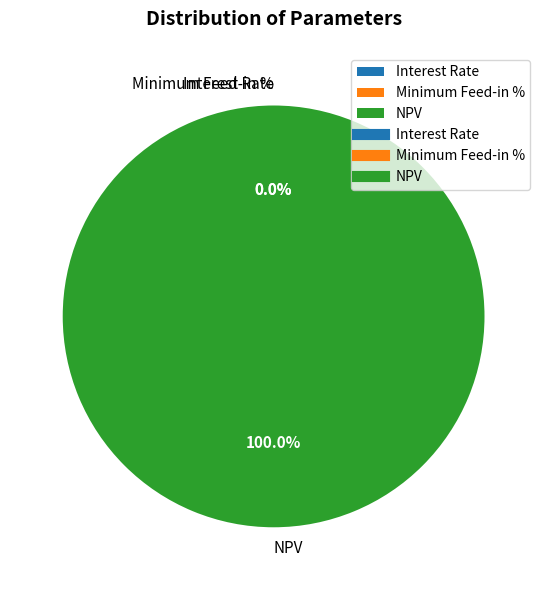

Which slice is the largest?

NPV